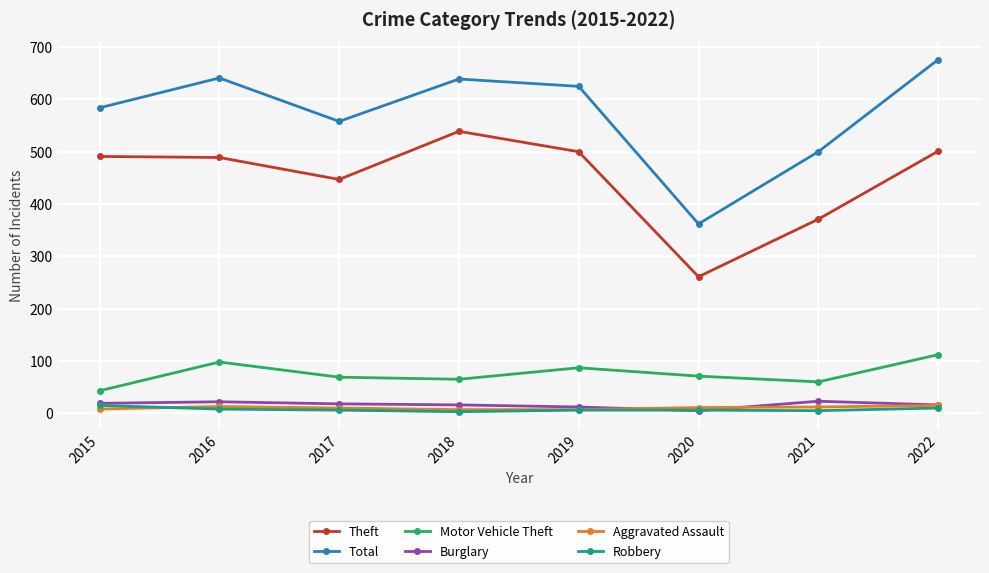

What is the difference between the highest and lowest values at 2020?

357